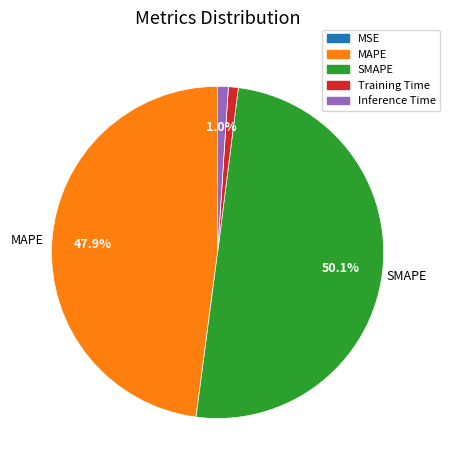

True or false: MAPE accounts for 62% of the total.

False